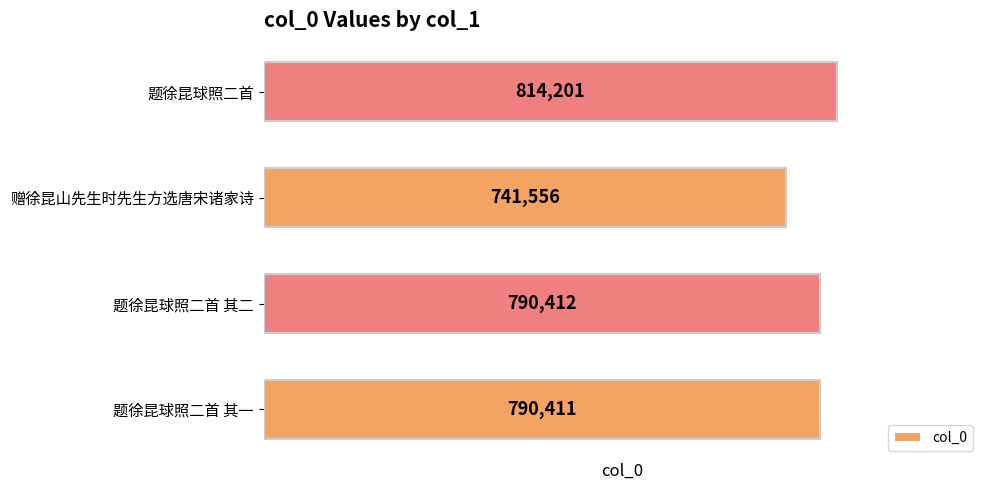

Where is the data nearest to the value 777878?

题徐昆球照二首 其一